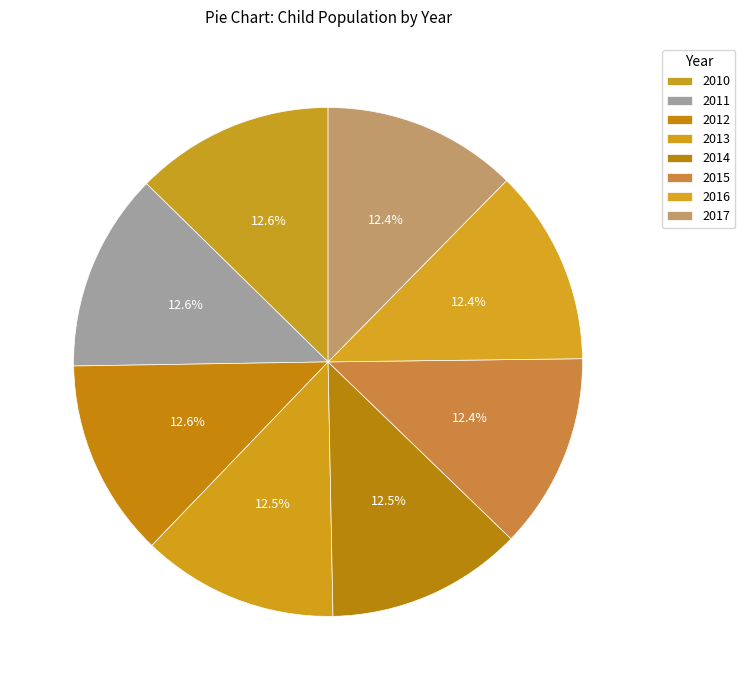

What is the total percentage of 2013 and 2014?

25.0%